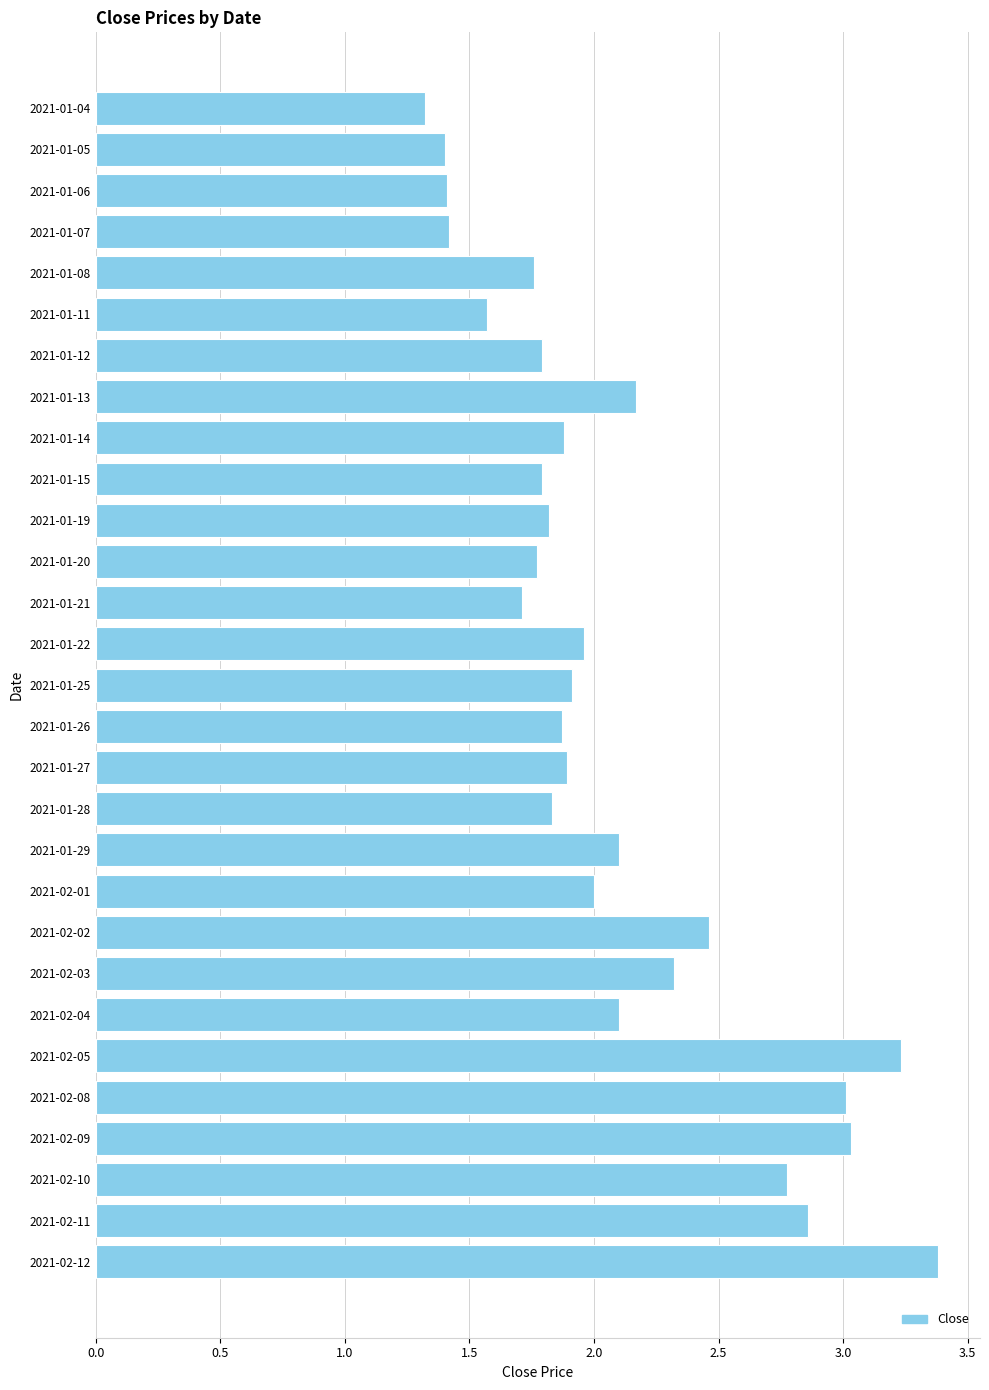

What is the label of the 27th bar from the bottom?

2021-01-06